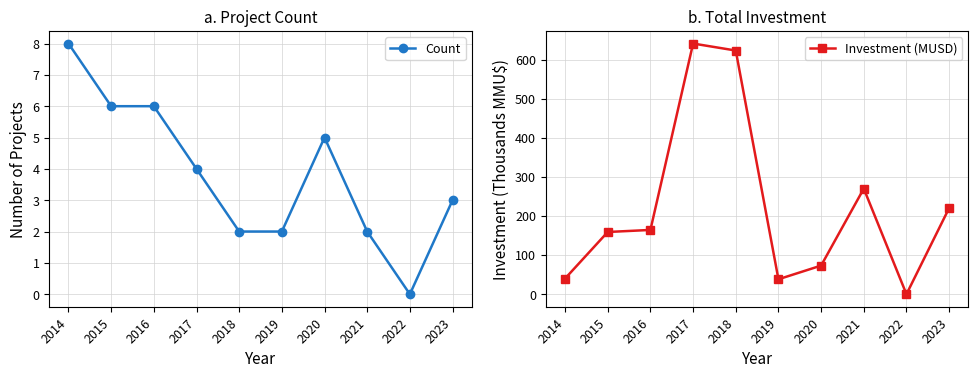

What is the value of the Investment (MUSD) point at the 1st from the left?

40.0